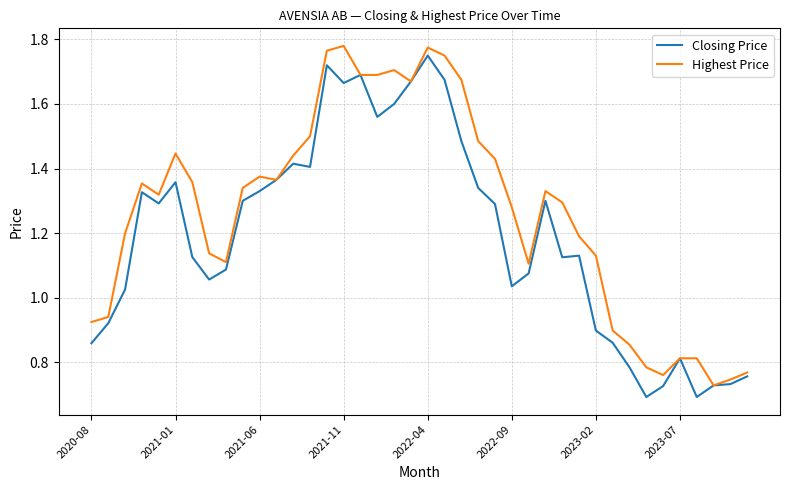

Which series has the largest total across all categories?

Highest Price